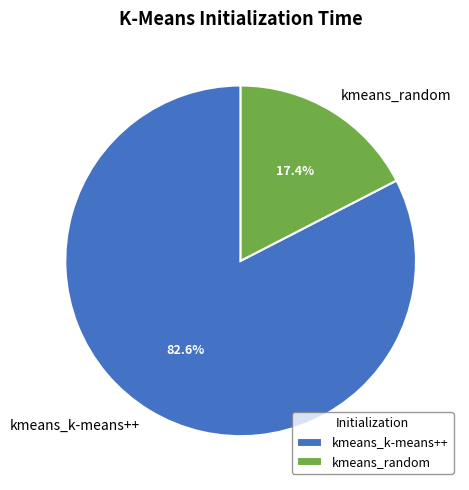

How many segments does this pie chart have?

2